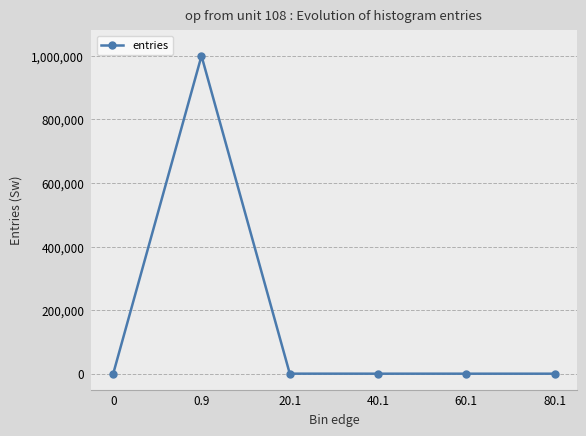

How many distinct data groups are displayed?

1